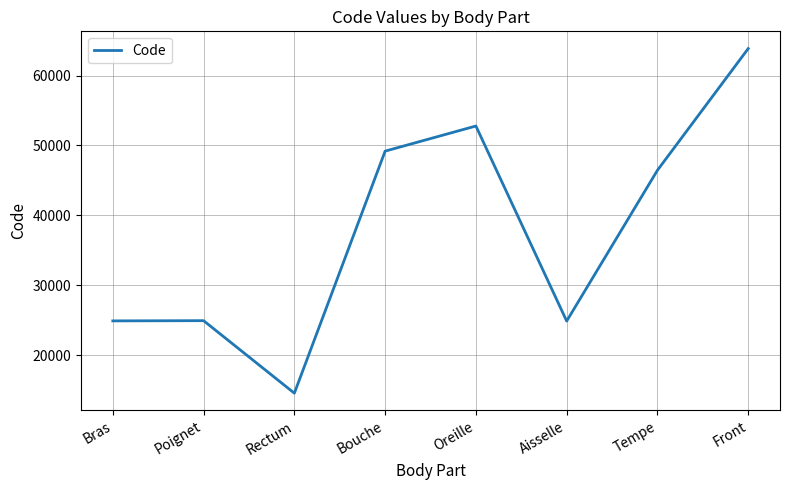

How many interior local valleys (lower than both neighbors) does the data have?

2